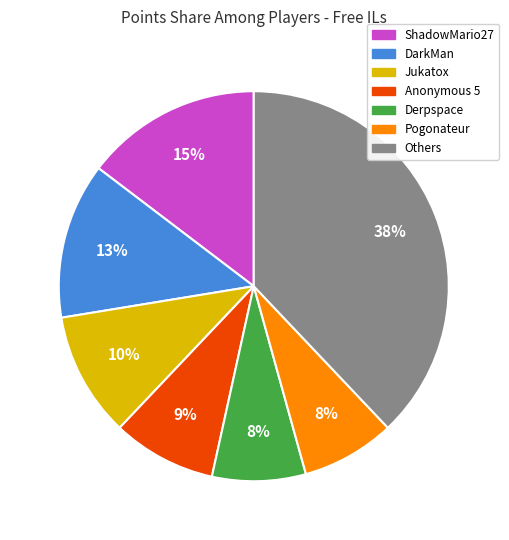

Does any single category account for the majority?

No